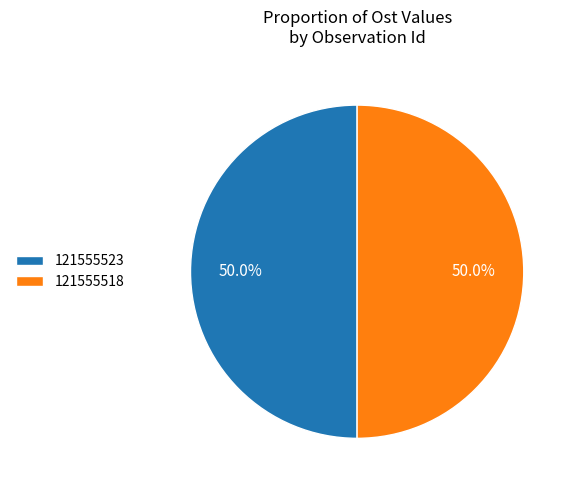

How many slices are in this pie chart?

2